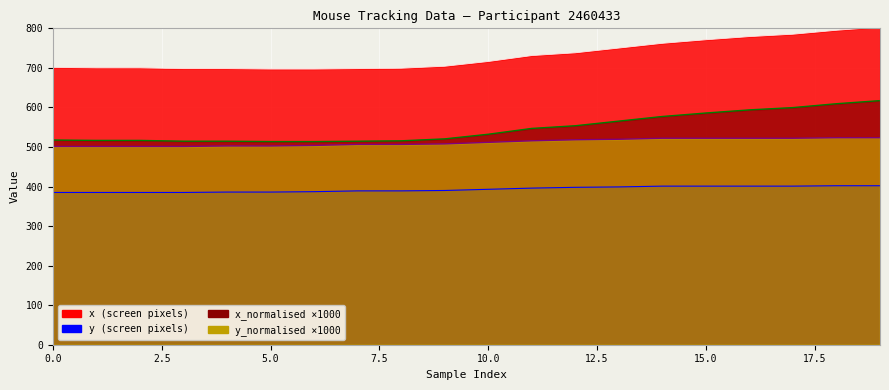

At which label is y closest to 393?

10